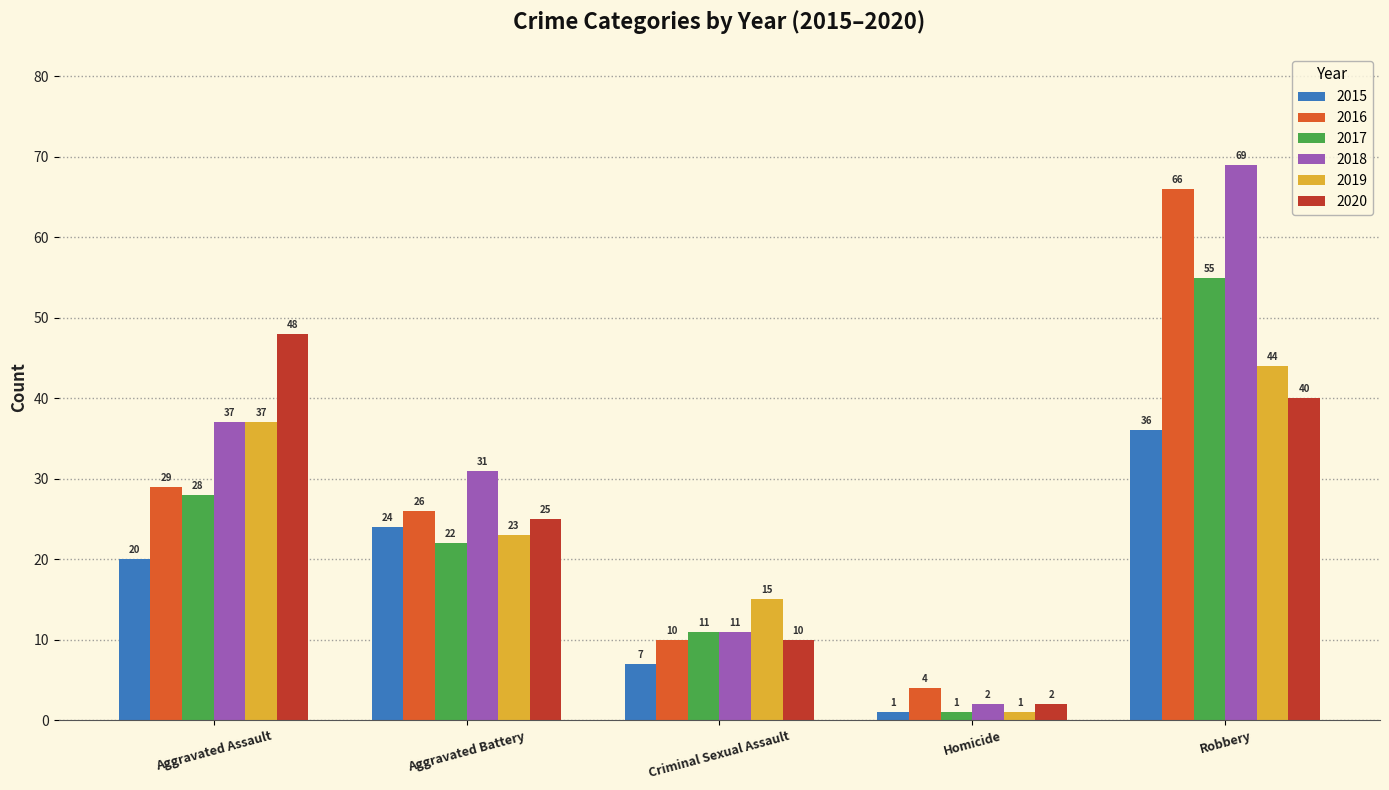

What is the label of the 3rd bar from the right?

Criminal Sexual Assault